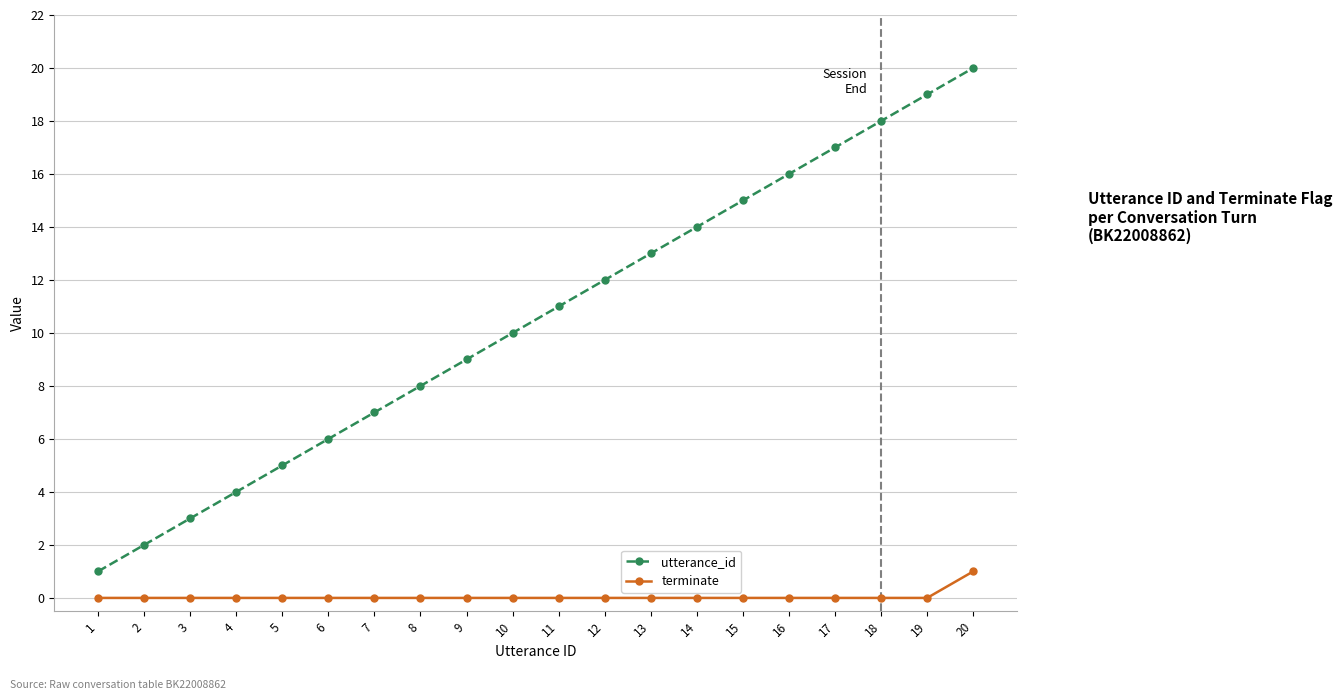

Is the value of terminate at 2 greater than the value of utterance_id at 9?

No